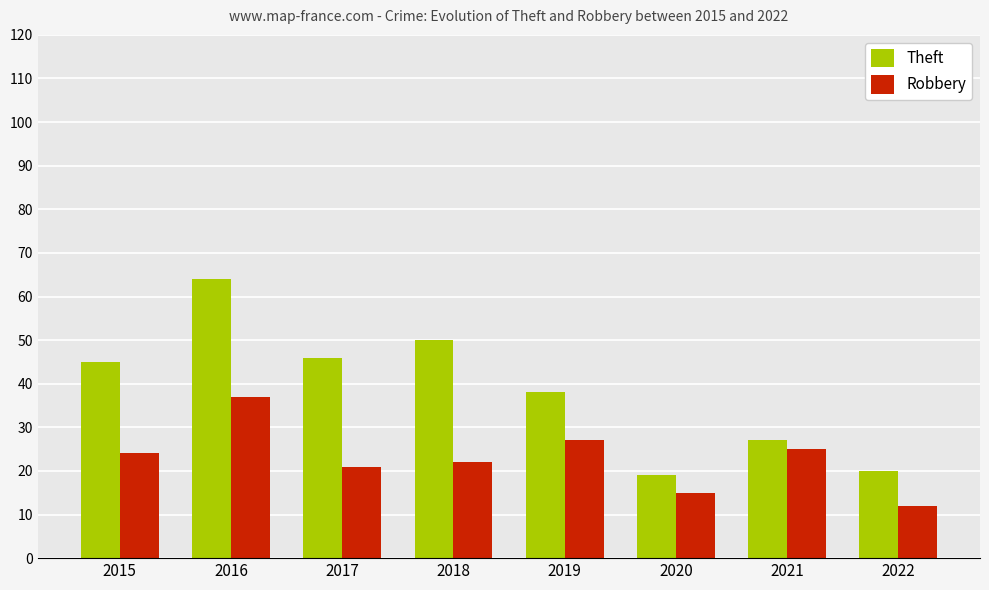

True or false: Robbery has a value of 21 at 2017.

True